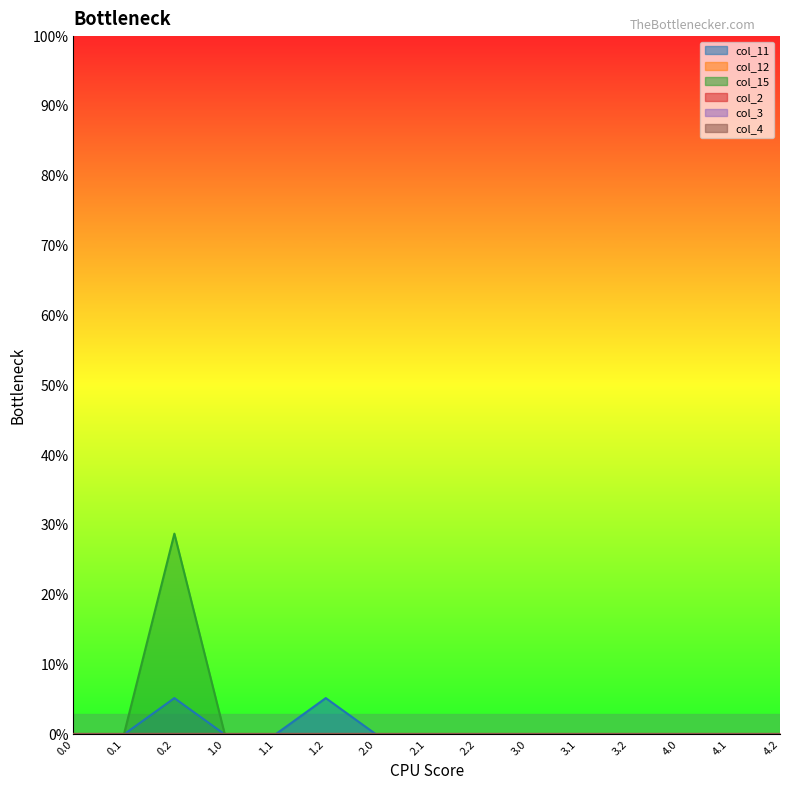

Reading left to right, transcribe all the data shown in this chart.

col_11: 0.0=0.0	0.1=0.0	0.2=5.2	1.0=0.0	1.1=0.0	1.2=5.2	2.0=0.0	2.1=0.0	2.2=0.0	3.0=0.0	3.1=0.0	3.2=0.0	4.0=0.0	4.1=0.0	4.2=0.0
col_12: 0.0=0.0	0.1=0.0	0.2=0.0	1.0=0.0	1.1=0.0	1.2=0.0	2.0=0.0	2.1=0.0	2.2=0.0	3.0=0.0	3.1=0.0	3.2=0.0	4.0=0.0	4.1=0.0	4.2=0.0
col_15: 0.0=0.0	0.1=0.0	0.2=28.8	1.0=0.0	1.1=0.0	1.2=0.0	2.0=0.0	2.1=0.0	2.2=0.0	3.0=0.0	3.1=0.0	3.2=0.0	4.0=0.0	4.1=0.0	4.2=0.0
col_2: 0.0=0.0	0.1=0.0	0.2=0.0	1.0=0.0	1.1=0.0	1.2=0.0	2.0=0.0	2.1=0.0	2.2=0.0	3.0=0.0	3.1=0.0	3.2=0.0	4.0=0.0	4.1=0.0	4.2=0.0
col_3: 0.0=0.0	0.1=0.0	0.2=0.0	1.0=0.0	1.1=0.0	1.2=0.0	2.0=0.0	2.1=0.0	2.2=0.0	3.0=0.0	3.1=0.0	3.2=0.0	4.0=0.0	4.1=0.0	4.2=0.0
col_4: 0.0=0.0	0.1=0.0	0.2=0.0	1.0=0.0	1.1=0.0	1.2=0.0	2.0=0.0	2.1=0.0	2.2=0.0	3.0=0.0	3.1=0.0	3.2=0.0	4.0=0.0	4.1=0.0	4.2=0.0